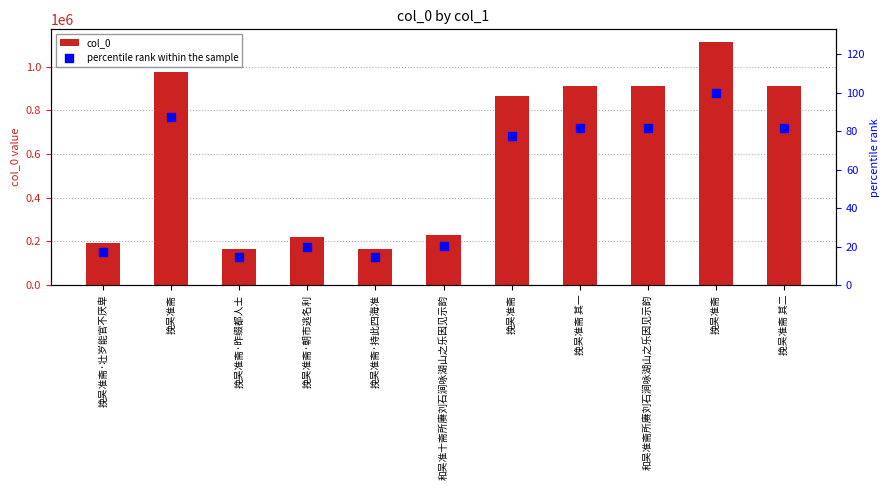

Which series contains the highest Y value?

col_0